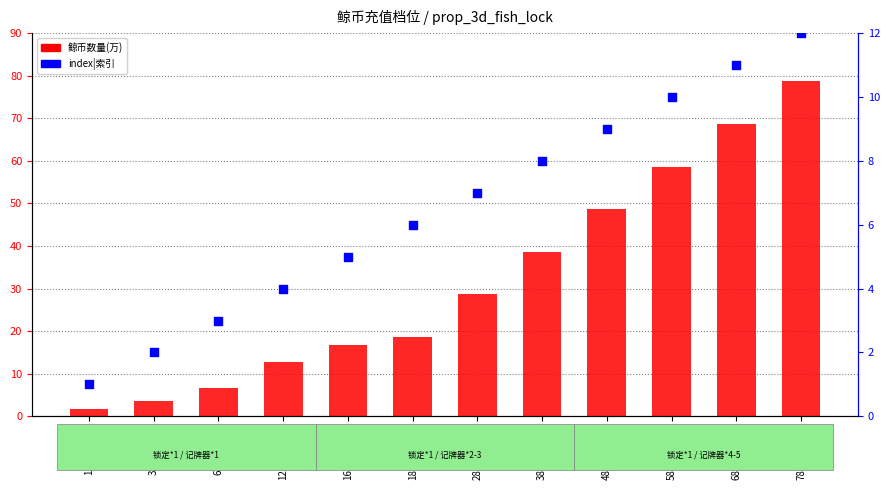

What are all the series names shown in the legend?

鲸币数量(万), index|索引